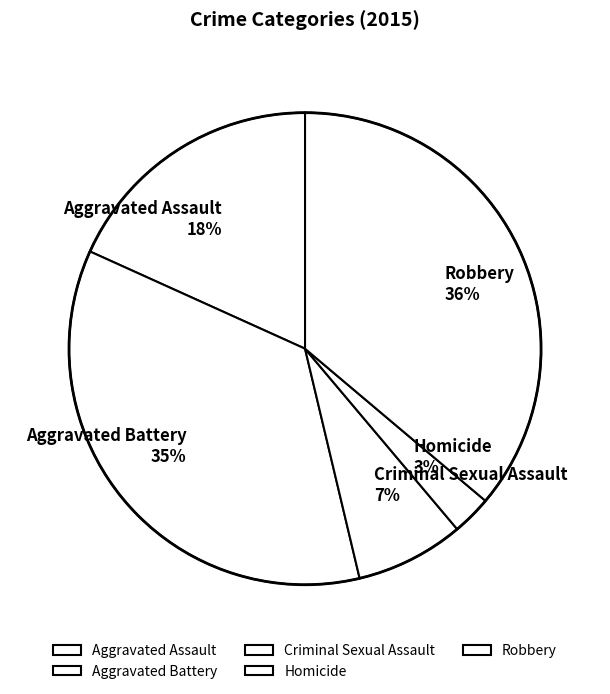

To the nearest percent, what percentage of the pie is Criminal Sexual Assault?

7%